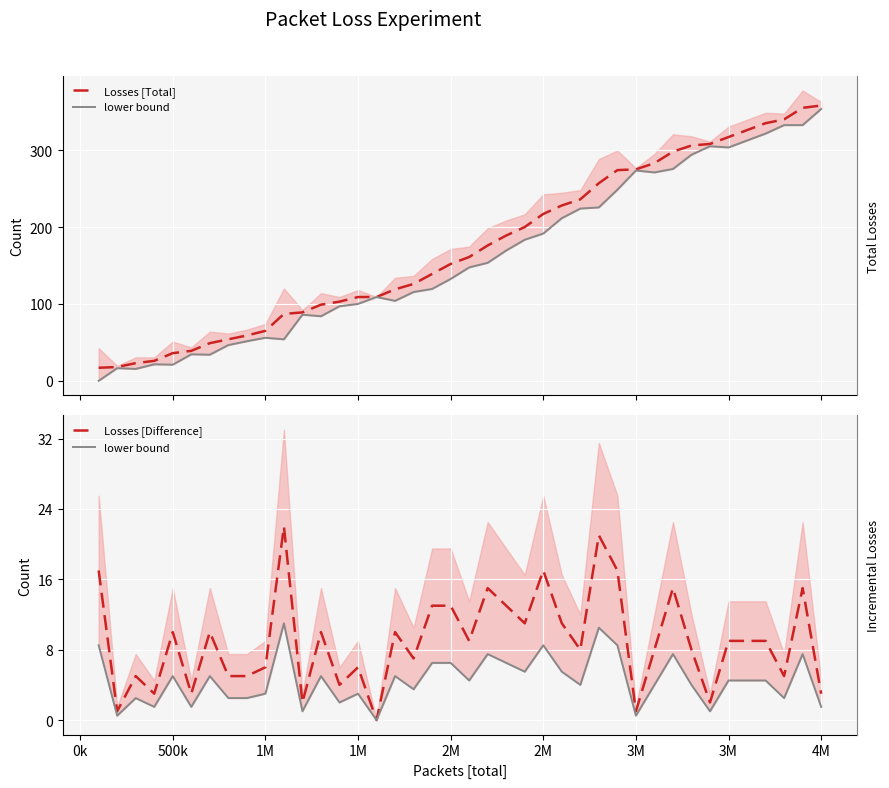

Does the chart display data point markers on the line(s)?

No